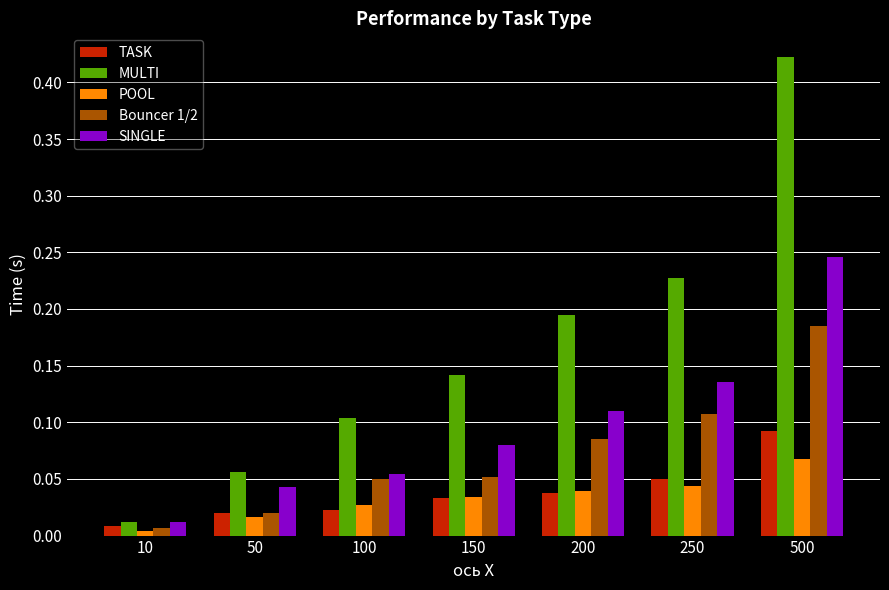

Where is TASK nearest to the value 0?

10